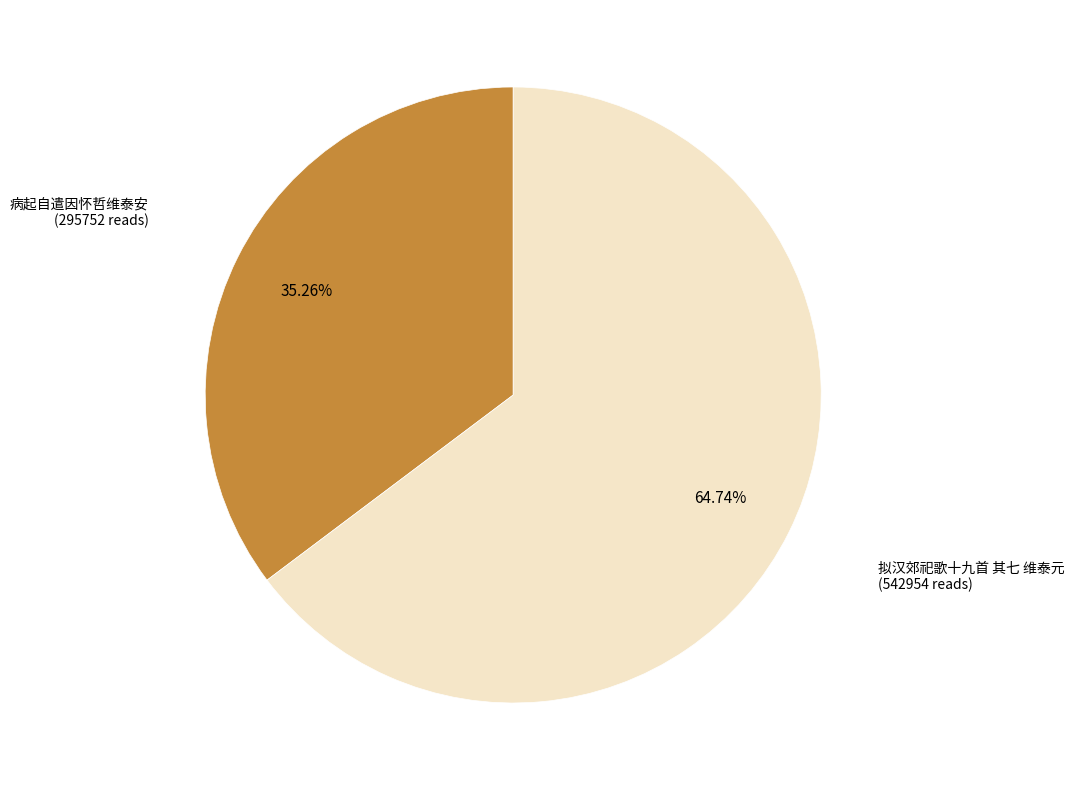

Which category accounts for the majority?

拟汉郊祀歌十九首 其七 维泰元